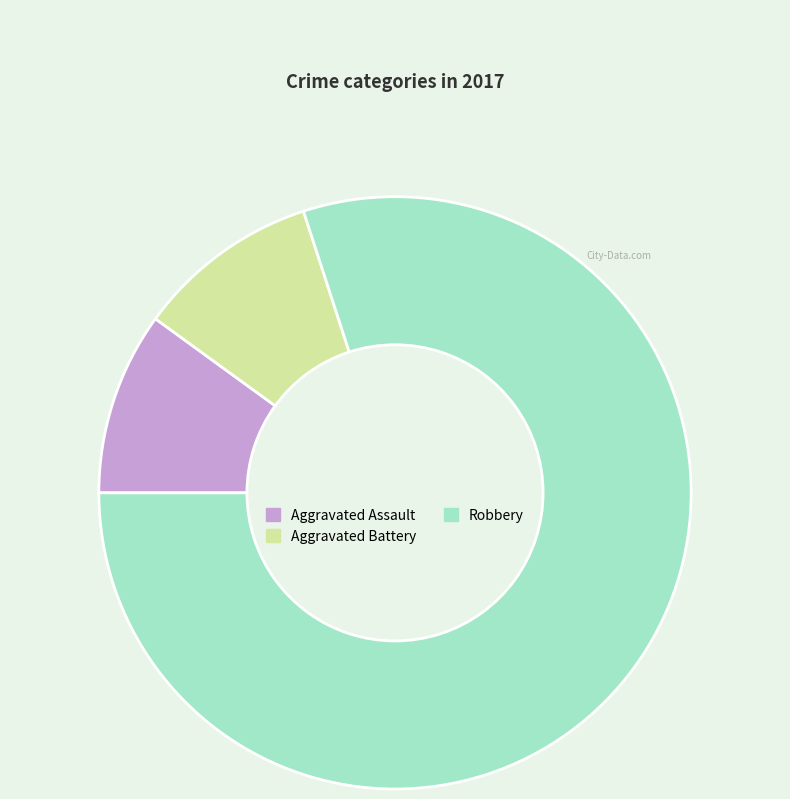

Approximately how many times larger is the value at Robbery compared to Aggravated Battery?

8.0